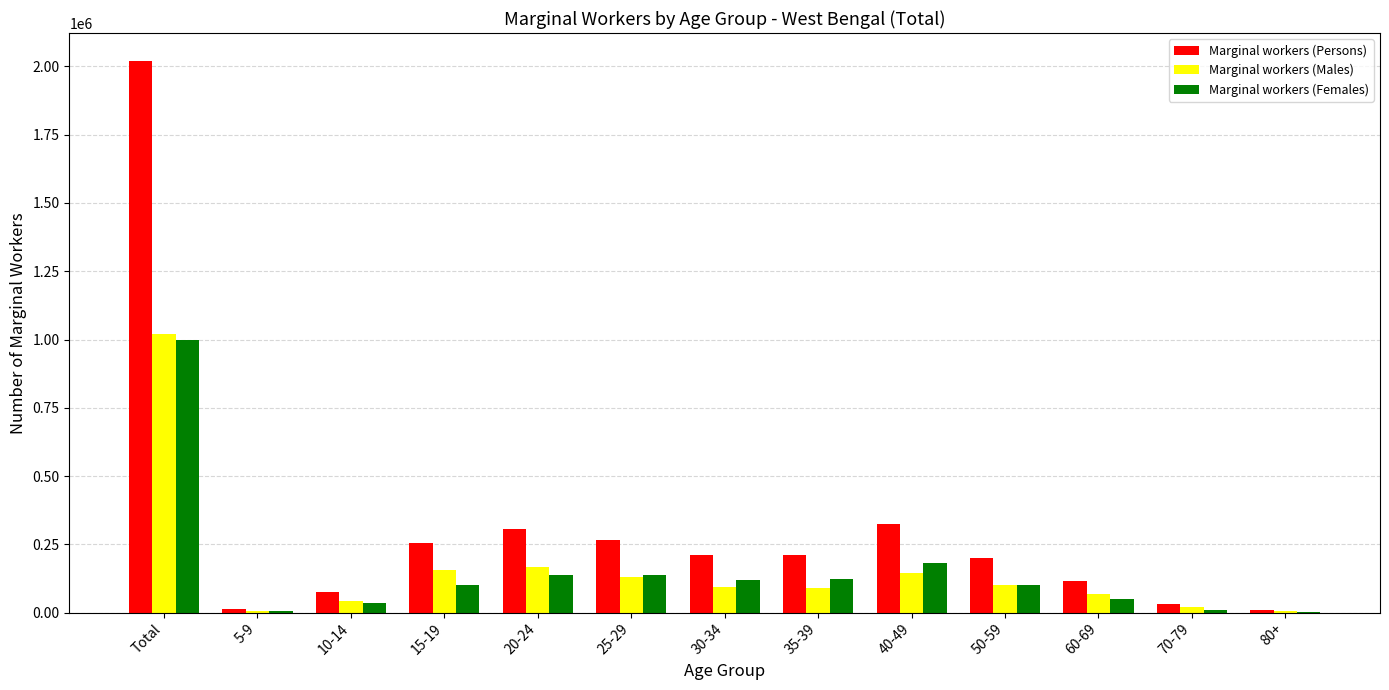

Where does the Marginal workers (Males) series first go above 93575?

Total